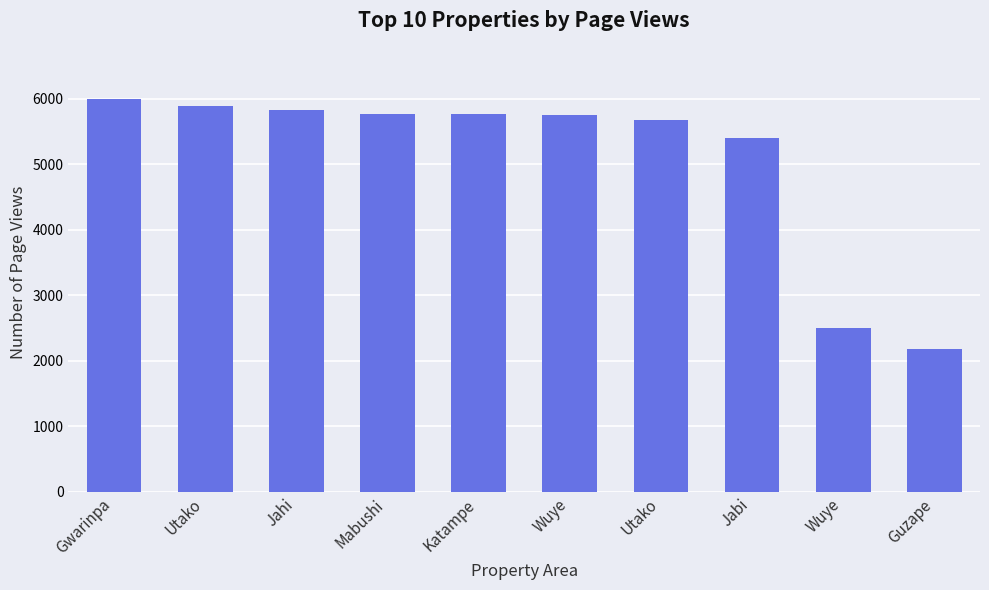

List the labels in order of value, largest first.

Gwarinpa, Utako, Jahi, Mabushi, Katampe, Wuye, Utako, Jabi, Wuye, Guzape